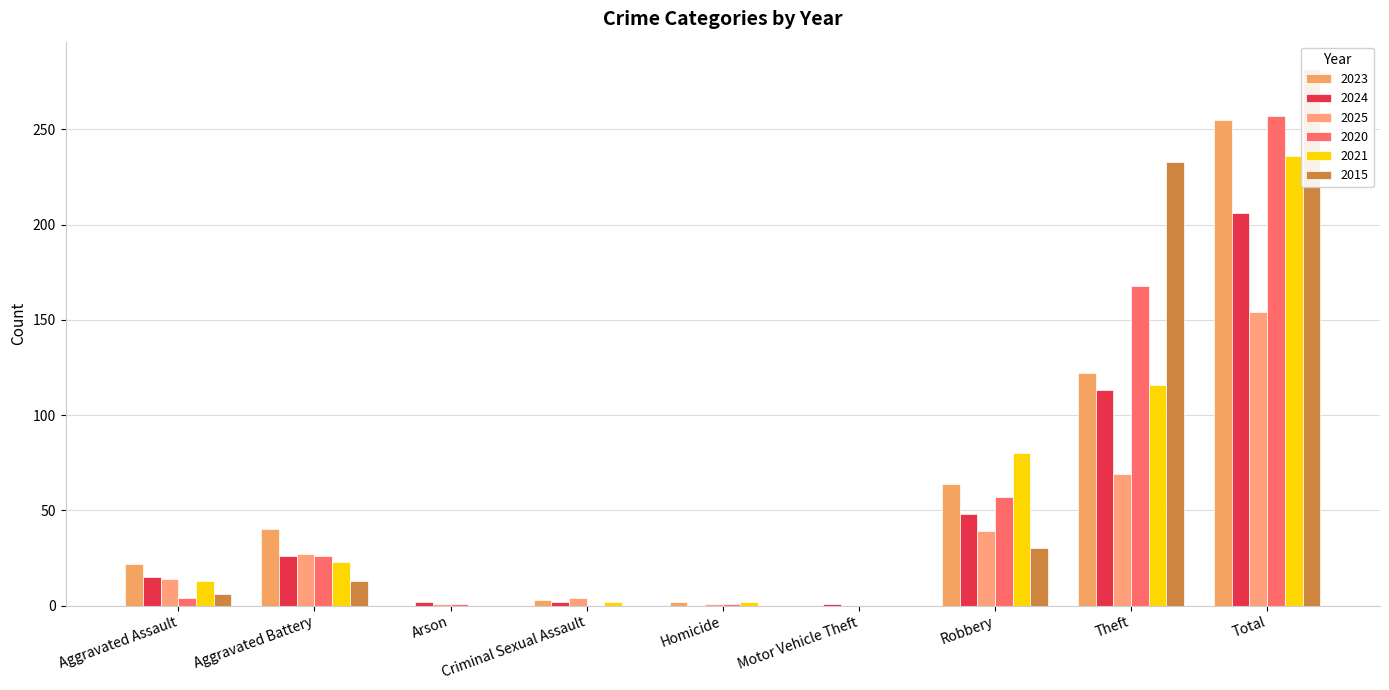

At Aggravated Battery, list the series in order from largest to smallest.

2023, 2025, 2024, 2020, 2021, 2015